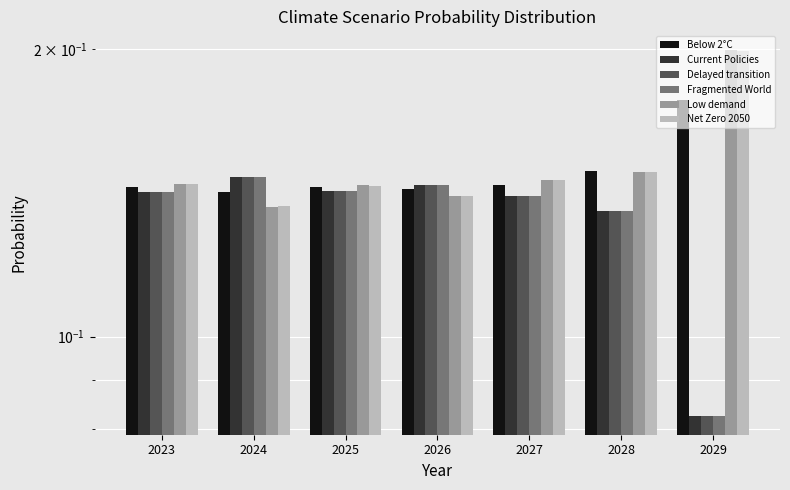

Which series has the widest spread of values?

Fragmented World